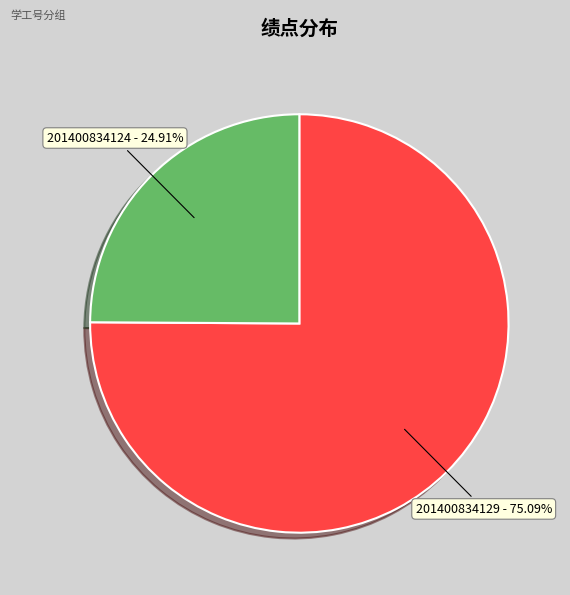

Which slice is the largest?

201400834129